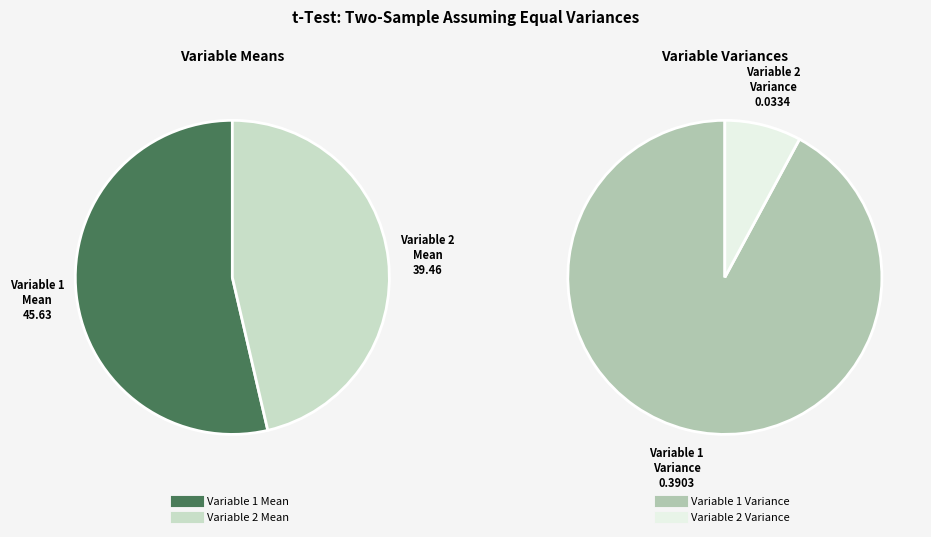

Combined, do Variable 1 Mean and Variable 2 Mean account for over 50%?

Yes